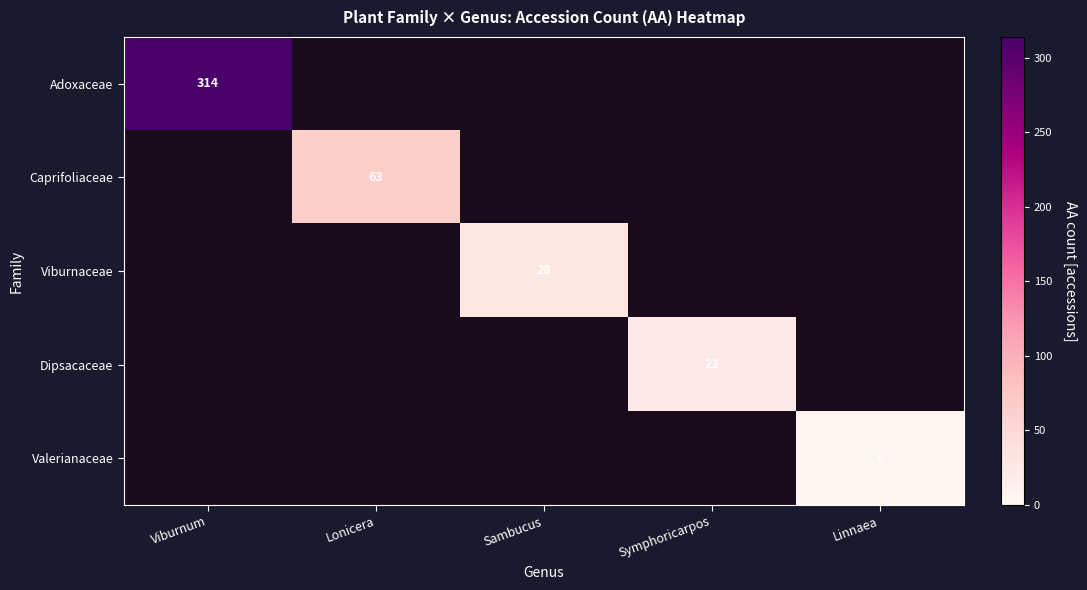

True or false: Caprifoliaceae has a value of 63 at Lonicera.

True